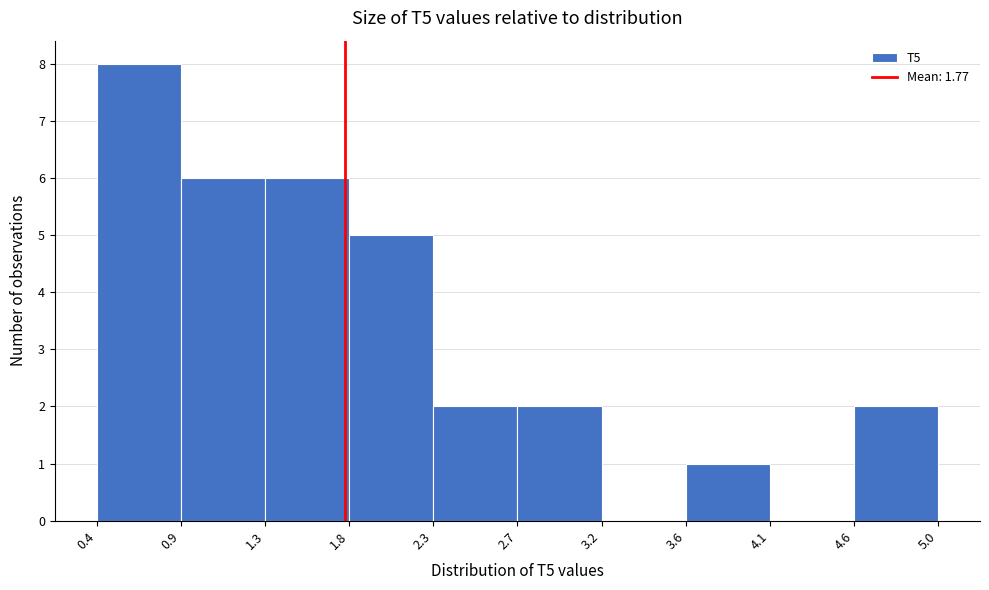

Reading left to right, transcribe this chart: for each bar, give the range it covers on the x-axis and its height. The values are not printed on the chart, so give them approximately, as read against the axis.

0.4 to 0.9: 8
0.9 to 1.3: 6
1.3 to 1.8: 6
1.8 to 2.3: 5
2.3 to 2.7: 2
2.7 to 3.2: 2
3.2 to 3.6: 0
3.6 to 4.1: 1
4.1 to 4.6: 0
4.6 to 5.0: 2